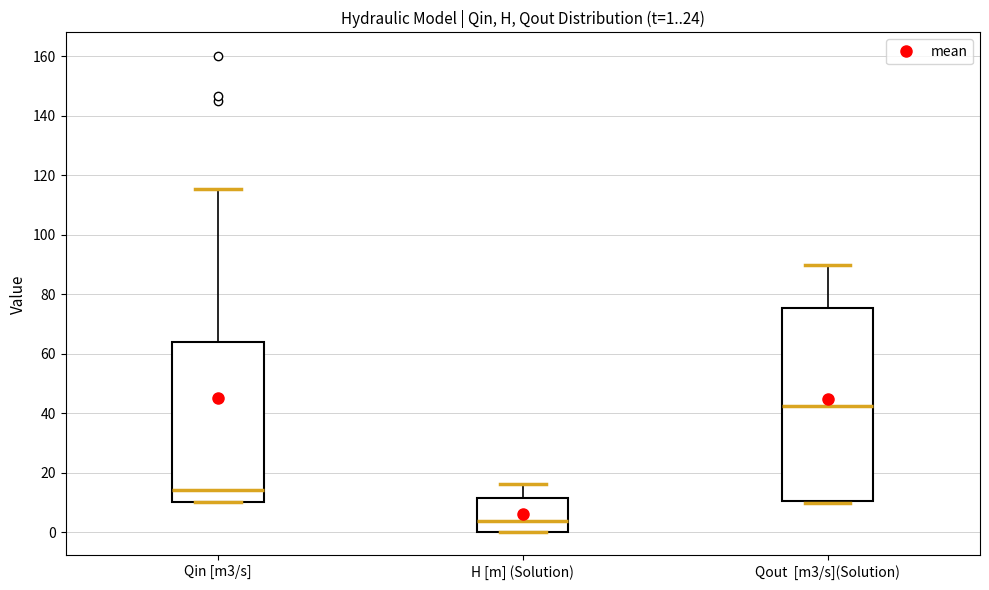

Comparing the boxes themselves (not the whiskers), which one is the tallest?

Qout [m3/s](Solution)